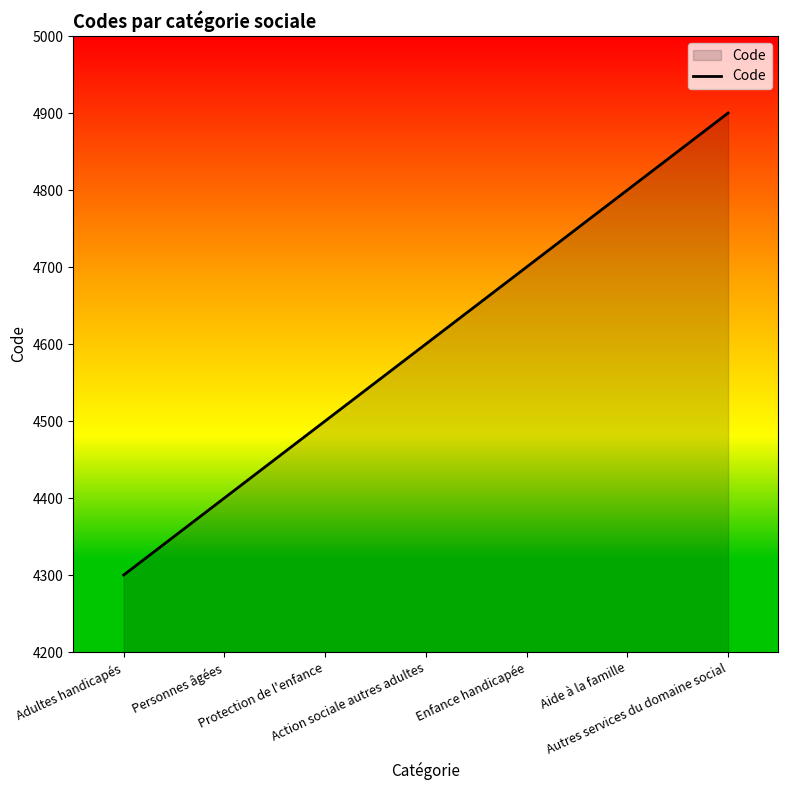

Reading left to right, transcribe all the data shown in this chart.

4300	4400	4500	4600	4700	4800	4900